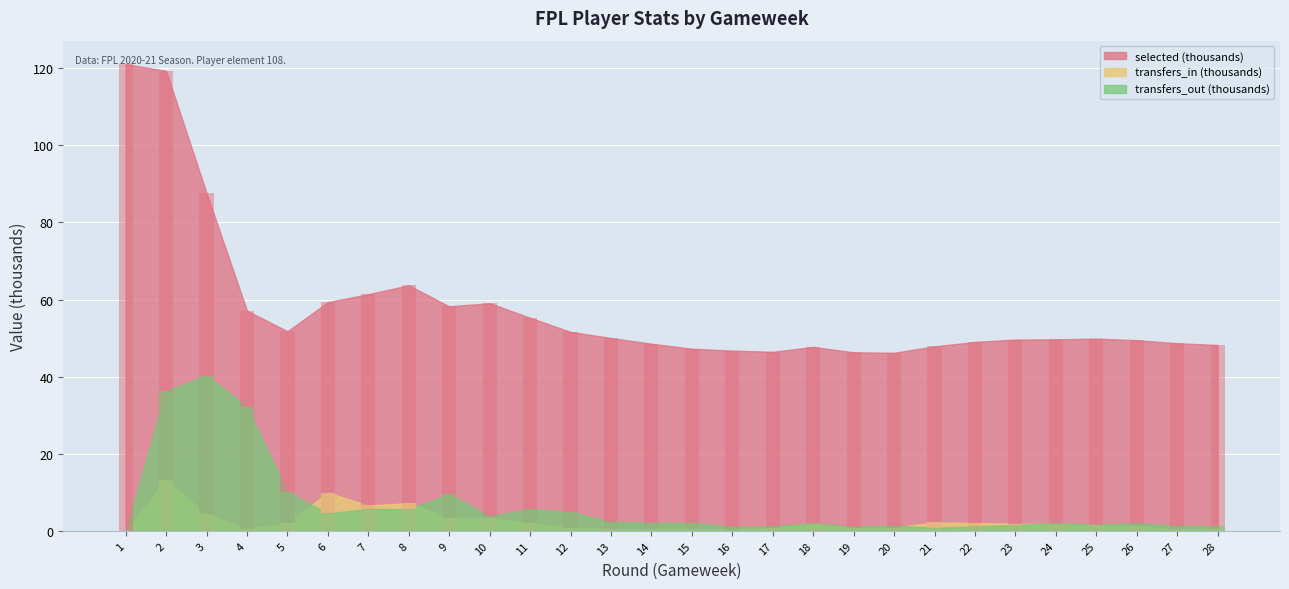

Which has a higher value, 11 or 4?

4